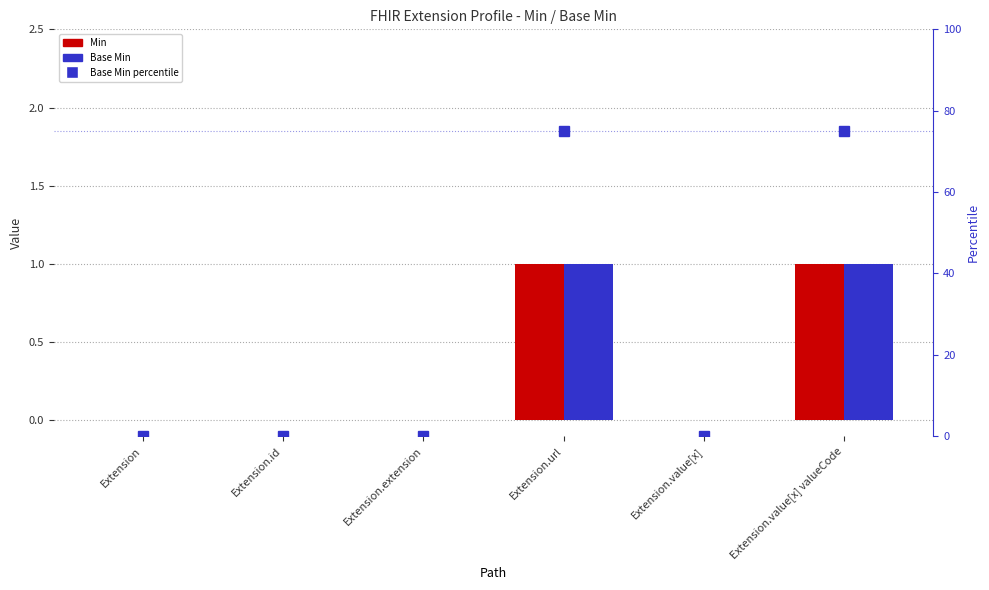

Is it true that Base Min equals 1 at Extension.value[x] valueCode?

True